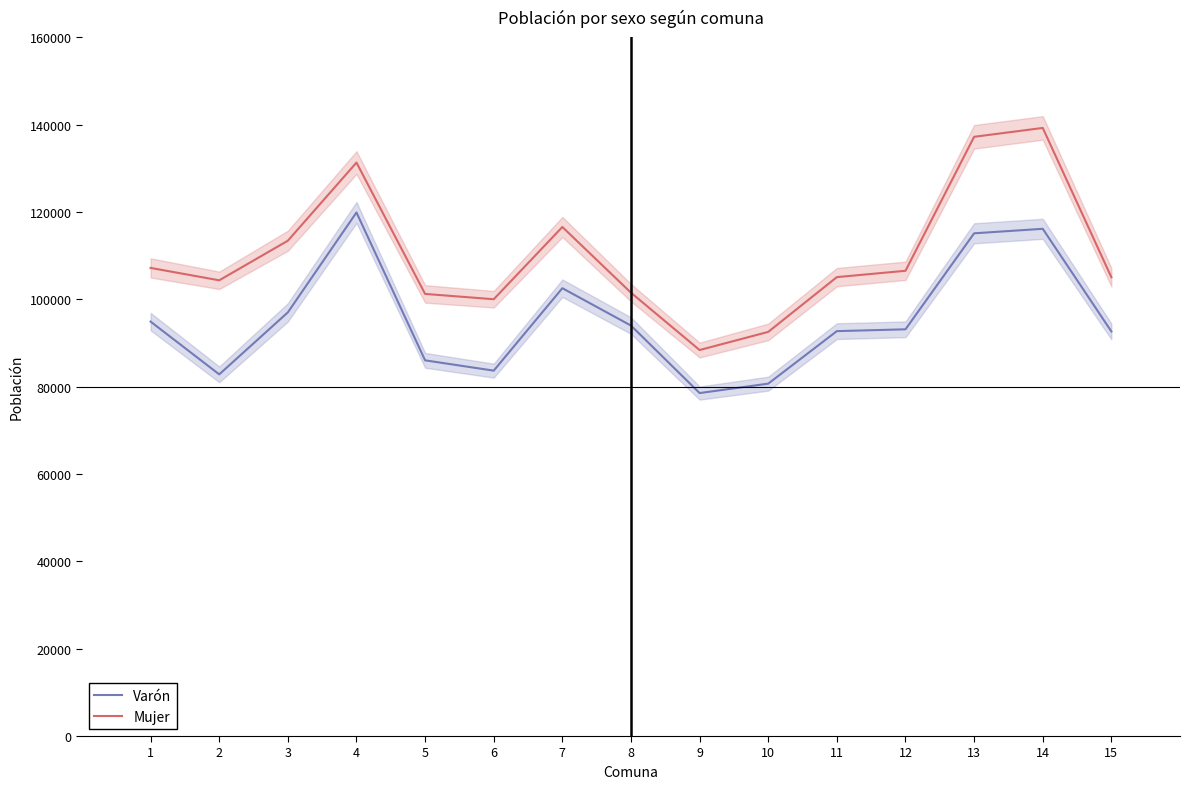

Rank the categories by Varón value from highest to lowest.

4, 14, 13, 7, 3, 1, 8, 12, 11, 15, 5, 6, 2, 10, 9